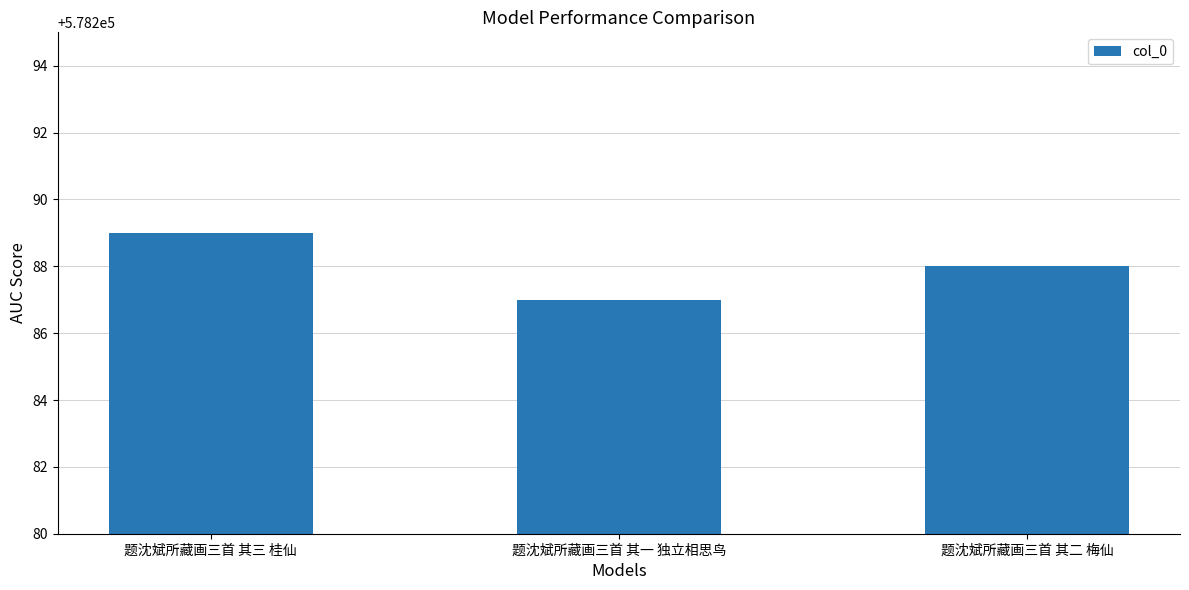

Reading right to left, extract all data points from this chart.

578288	578287	578289